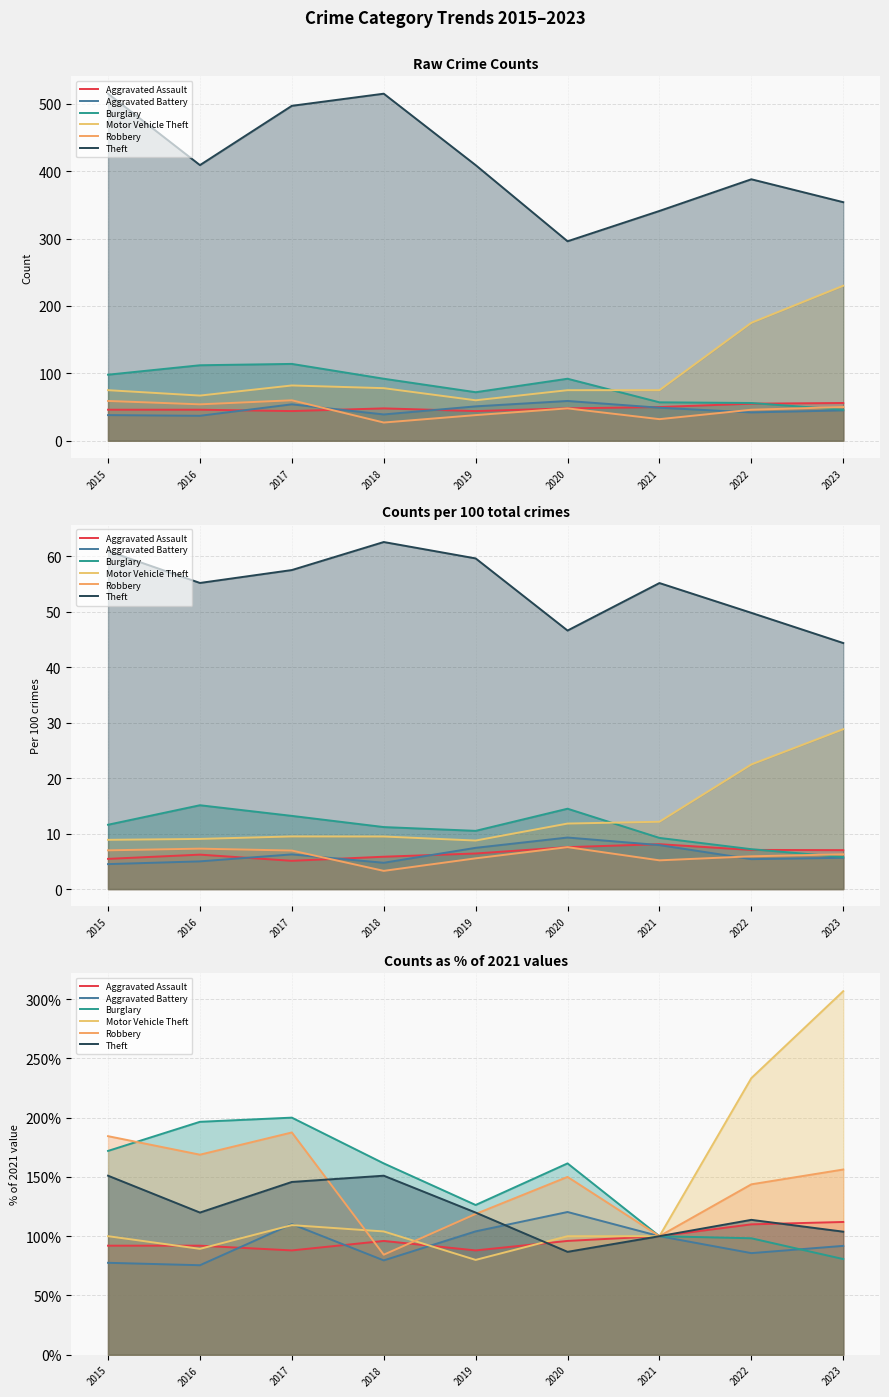

Rank the series by their maximum value, from highest to lowest.

Motor Vehicle Theft, Burglary, Robbery, Theft, Aggravated Battery, Aggravated Assault